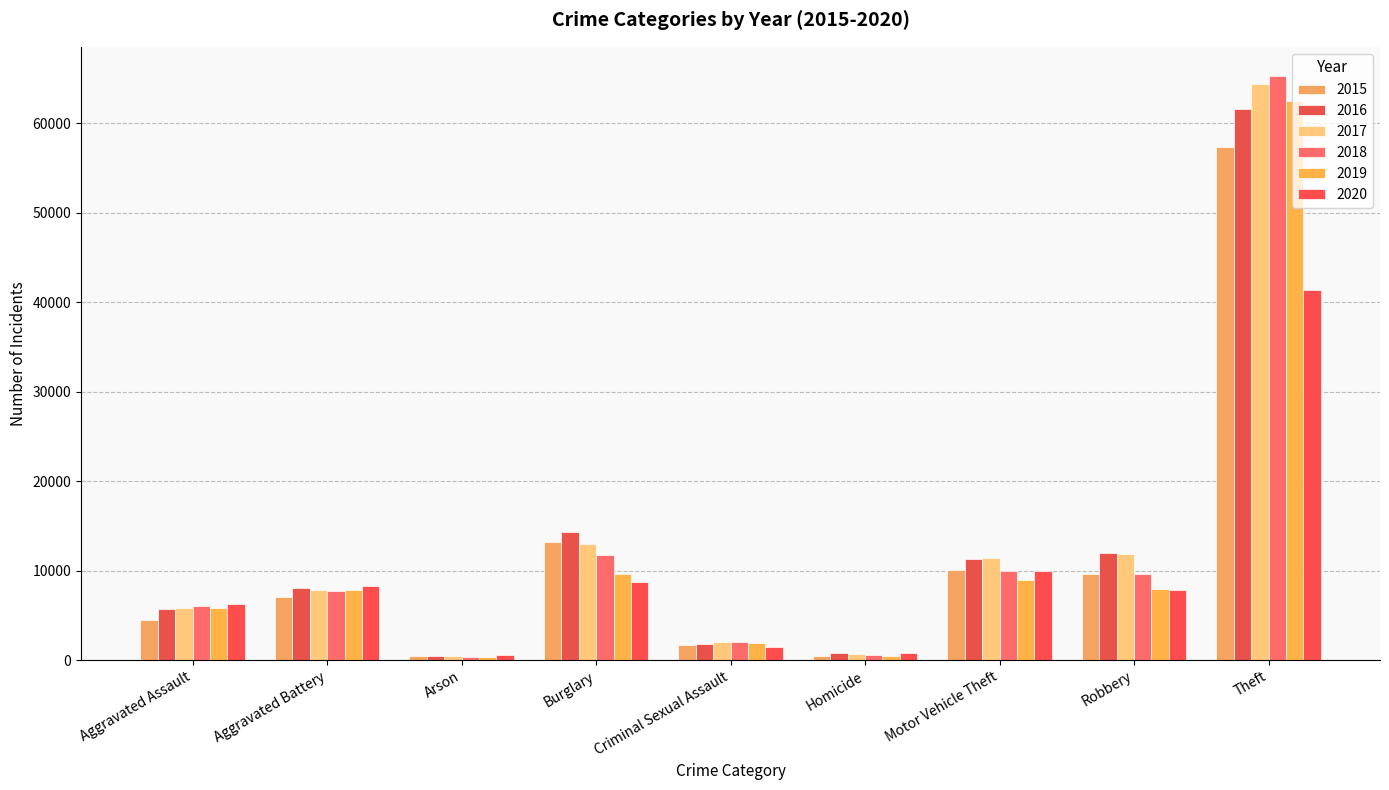

Does the chart contain any negative values?

No